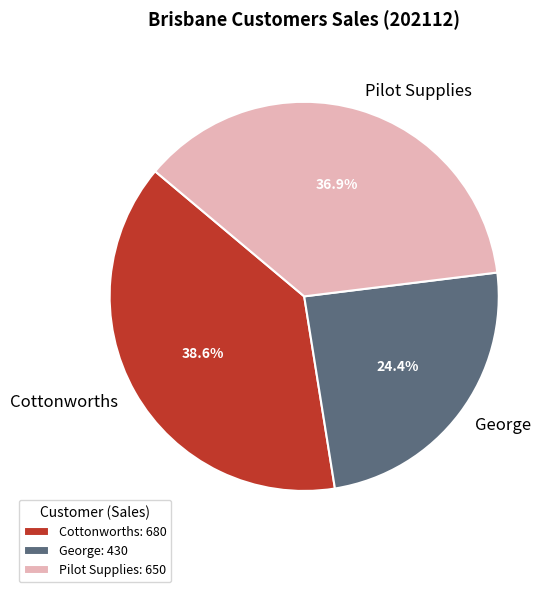

How much of the chart is everything except Cottonworths?

61.4%